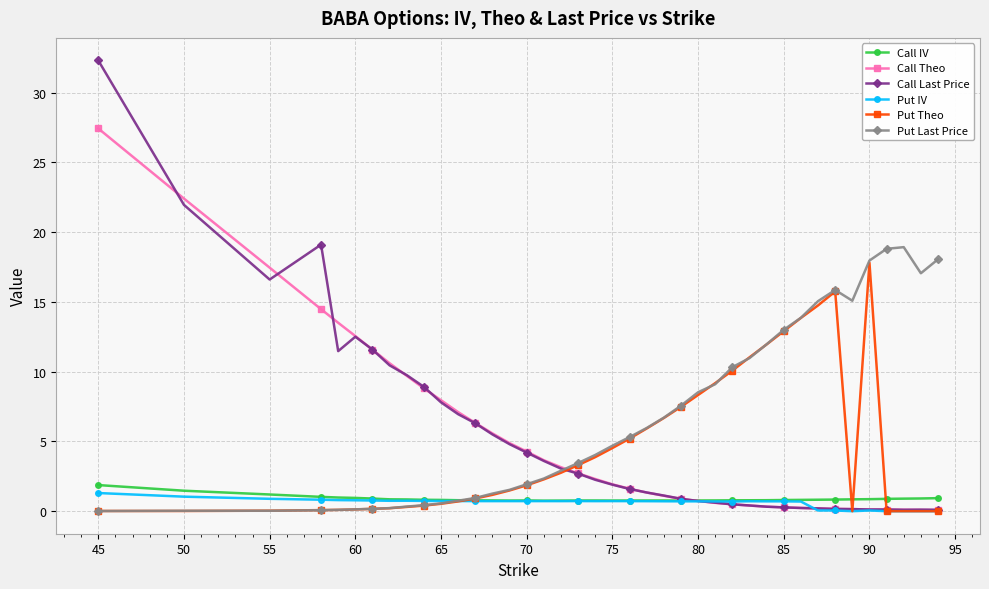

What is the value of the Put Theo point at the 33rd from the left?

14.7